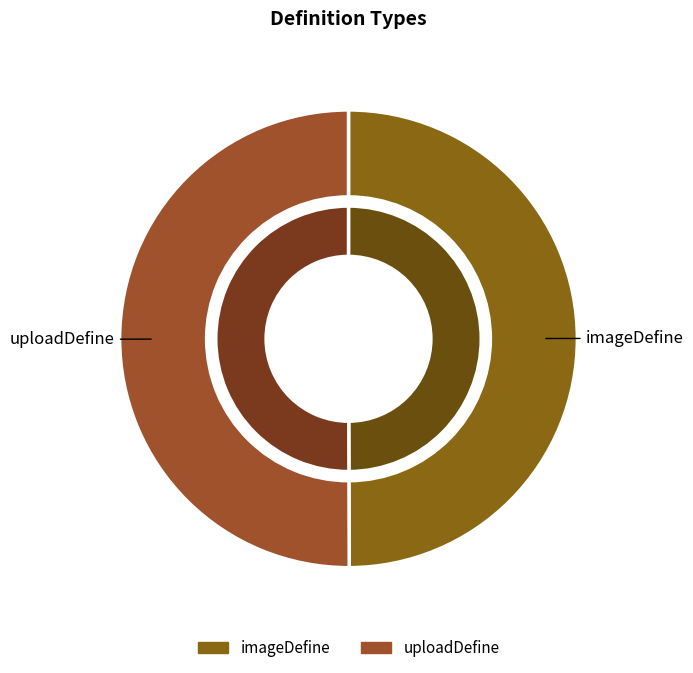

How many slices are in this pie chart?

2